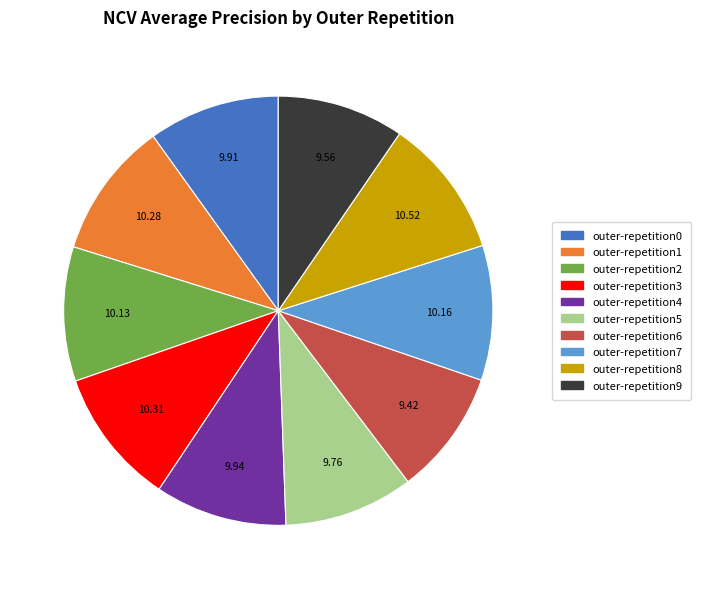

Combined, do outer-repetition8 and outer-repetition9 account for over 50%?

No